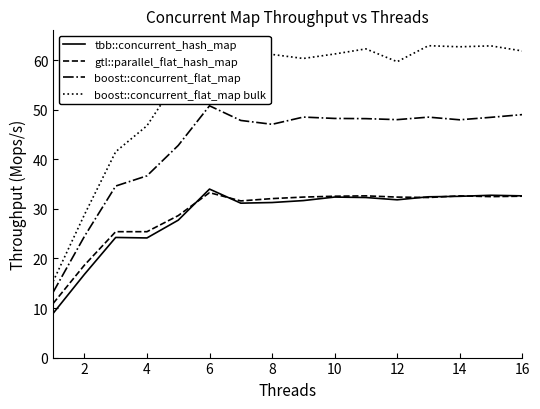

The value of tbb::concurrent_hash_map at 14 is 49.0. True or false?

False